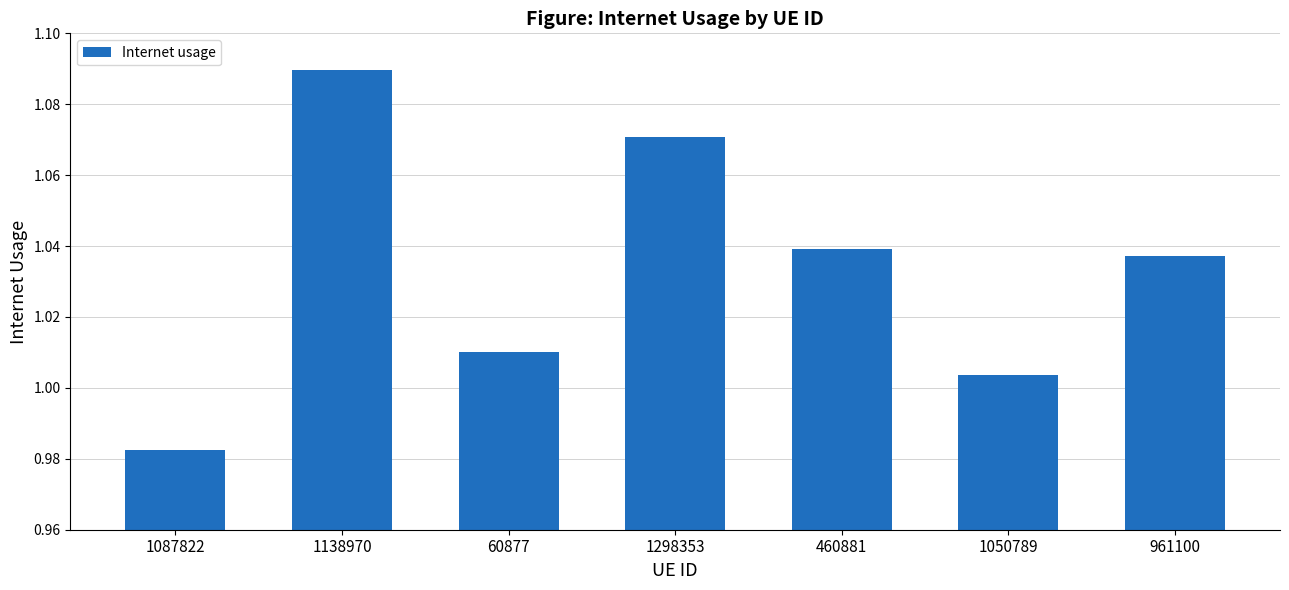

What is the ratio of the value at 1087822 to the value at 1298353?

0.9